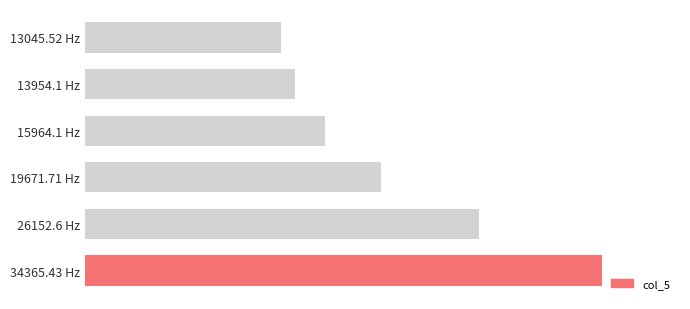

Rank the categories by value from lowest to highest.

13045.52 Hz, 13954.1 Hz, 15964.1 Hz, 19671.71 Hz, 26152.6 Hz, 34365.43 Hz